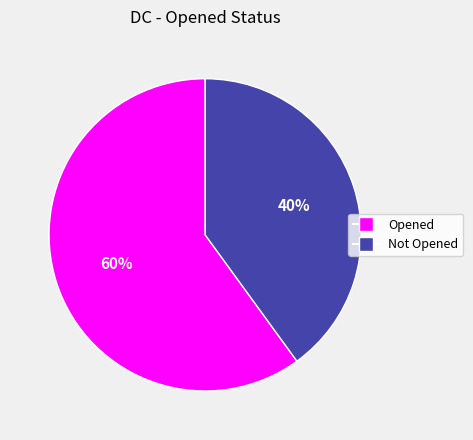

Rank the categories by value from lowest to highest.

Not Opened, Opened